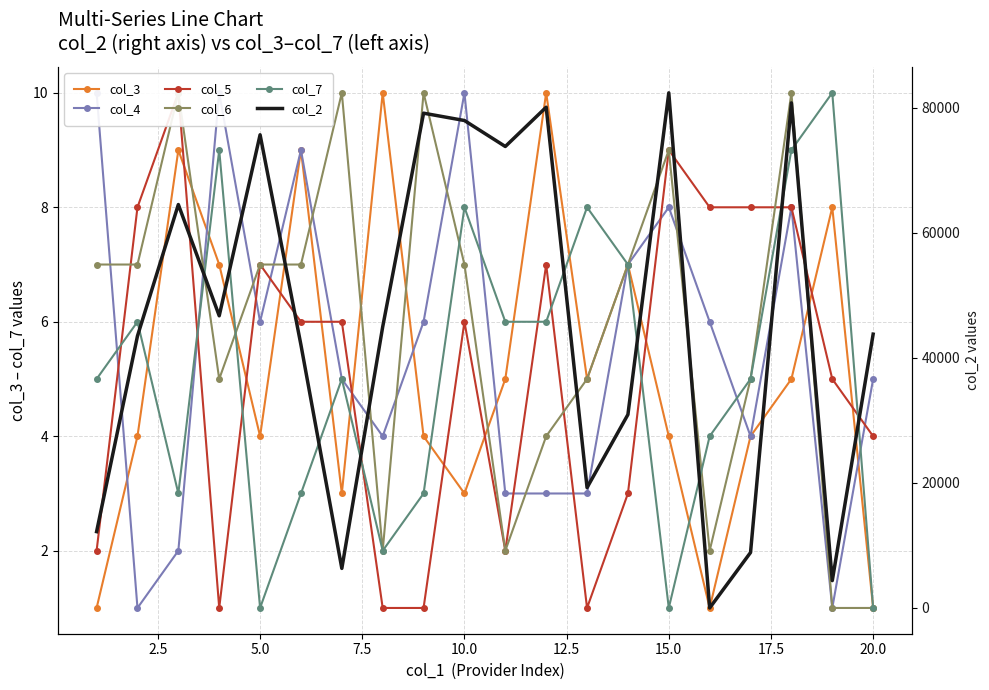

At which category does col_3 reach its first local valley?

5.0